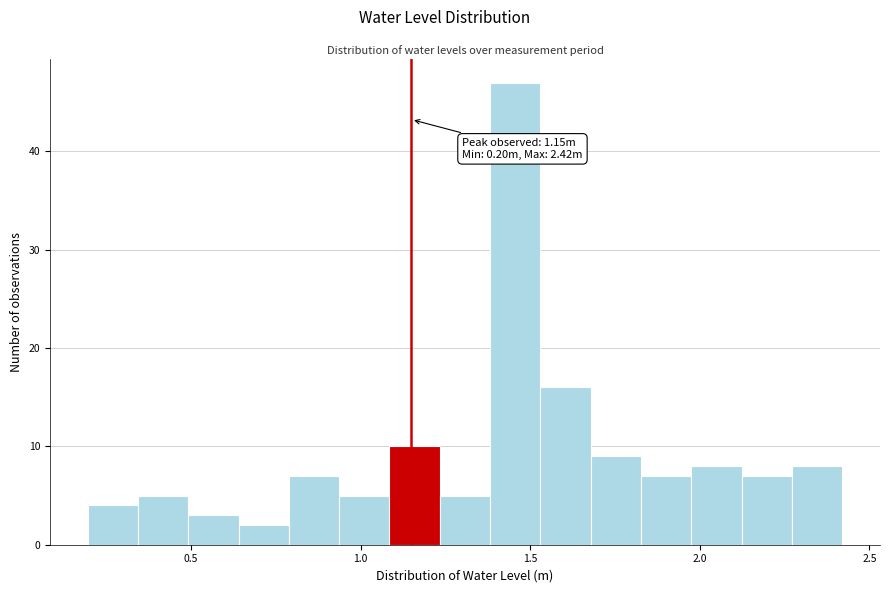

Around what value on the x-axis is the tallest bar? Give the approximate position of its centre, as read against the axis.

1.45